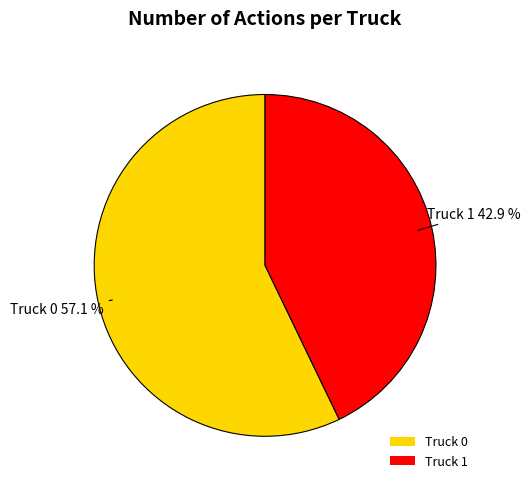

Which has a higher value, Truck 1 or Truck 0?

Truck 0